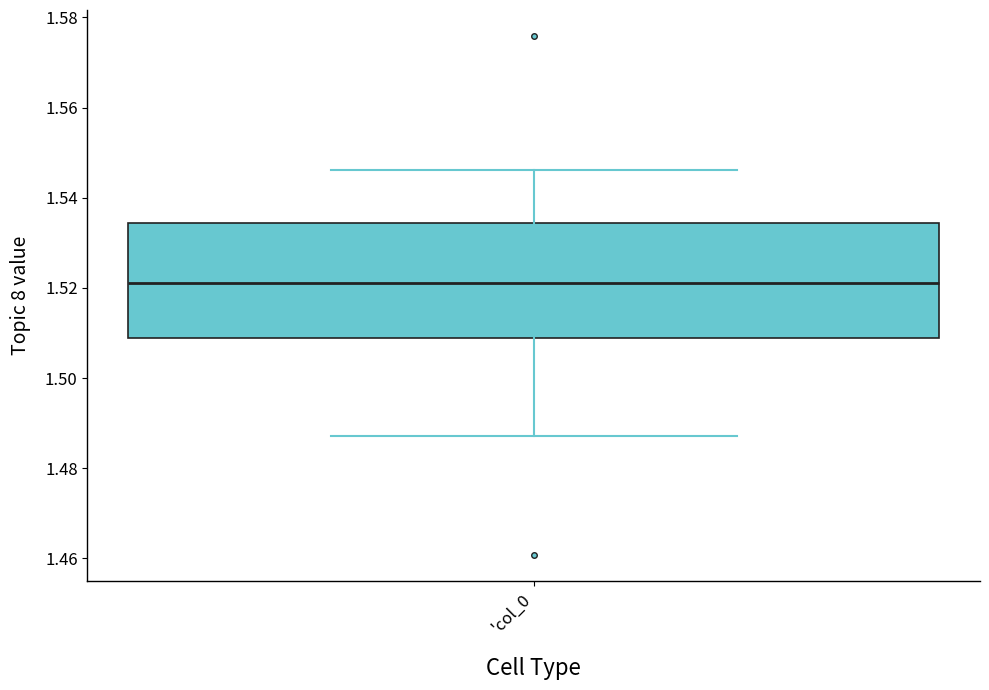

Where is the upper edge of the box for 'col_0 on the y-axis? The values are not printed on the chart, so give them approximately, as read against the axis.

1.534